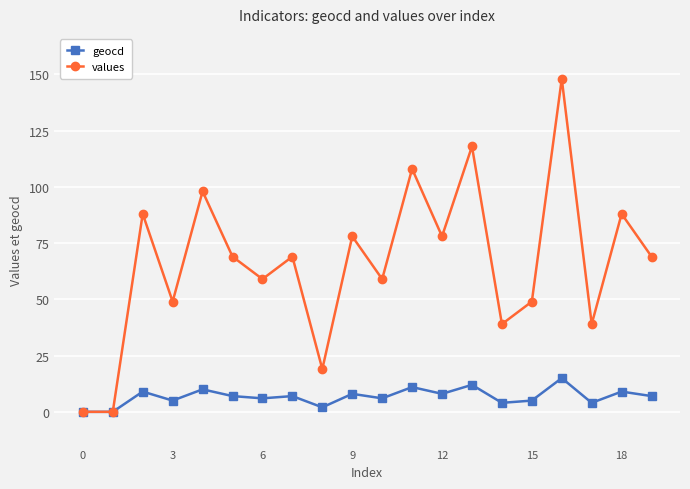

In values, how many points are higher than both neighbors (excluding endpoints)?

8